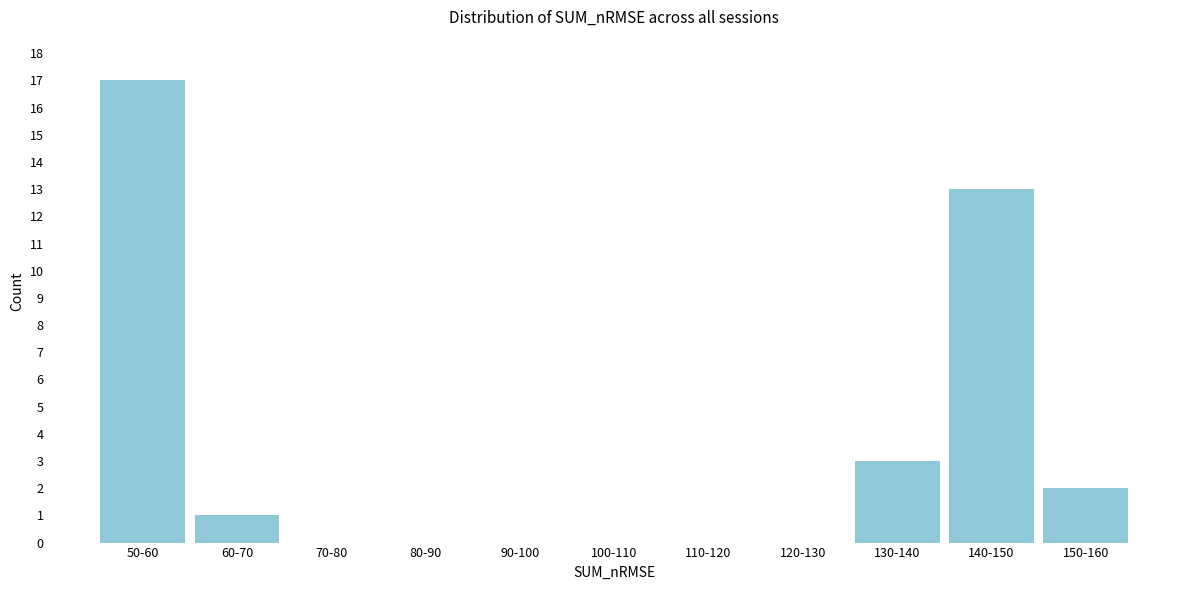

Reading left to right, list all the values displayed in this chart.

50-60=17	60-70=1	70-80=0	80-90=0	90-100=0	100-110=0	110-120=0	120-130=0	130-140=3	140-150=13	150-160=2